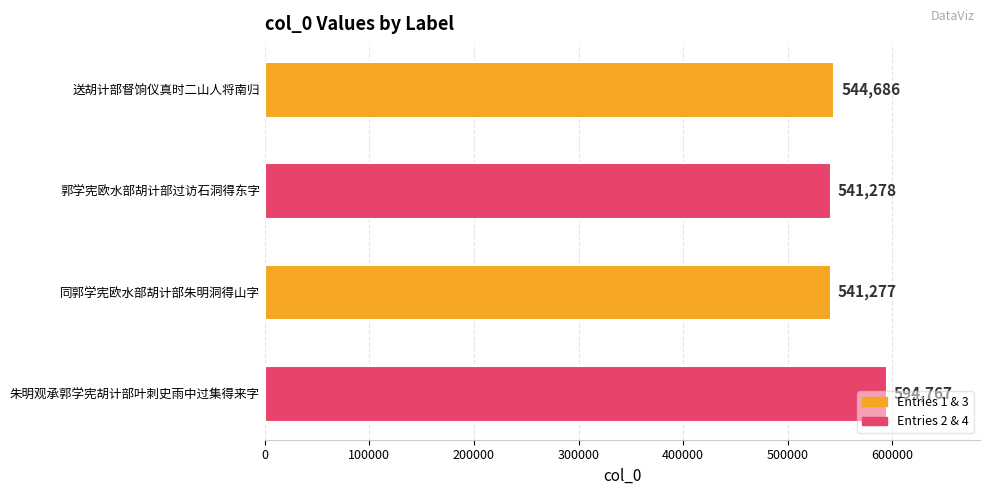

What is the average value?

555502